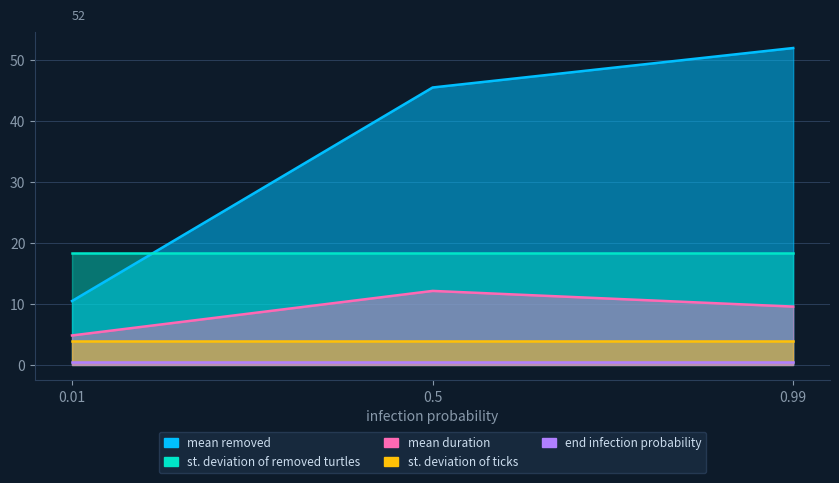

Which series has the widest spread of values?

mean removed